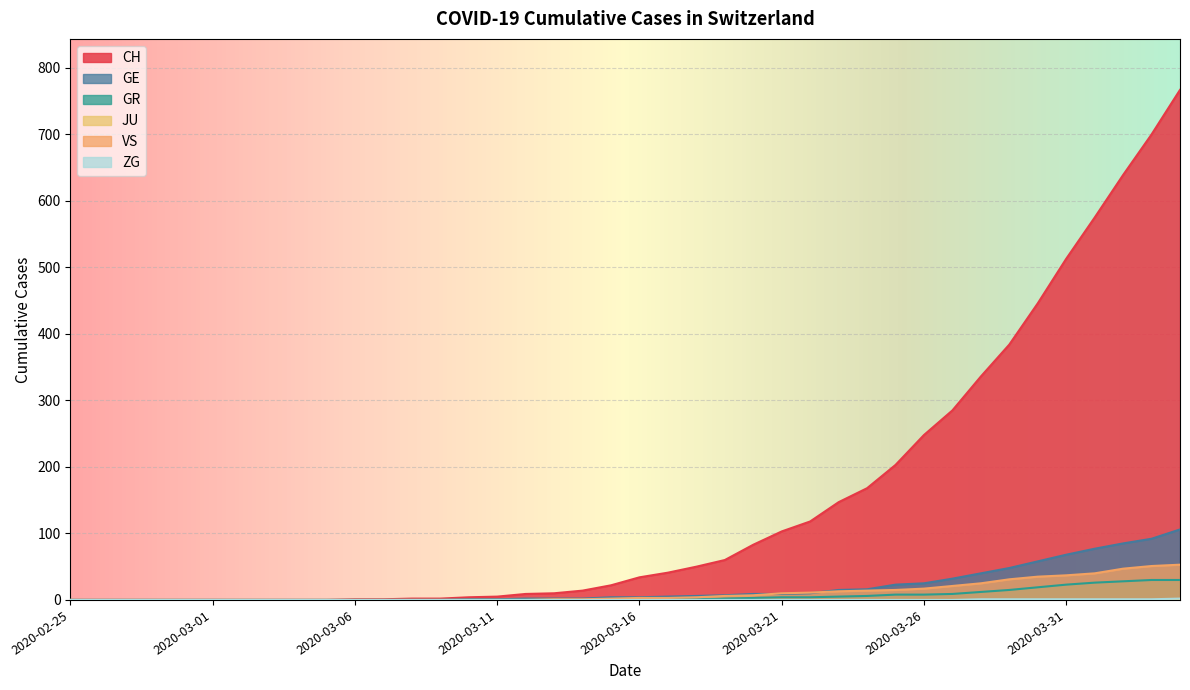

What is the sum of the GE values at 2020-03-13 and 2020-03-31?

70